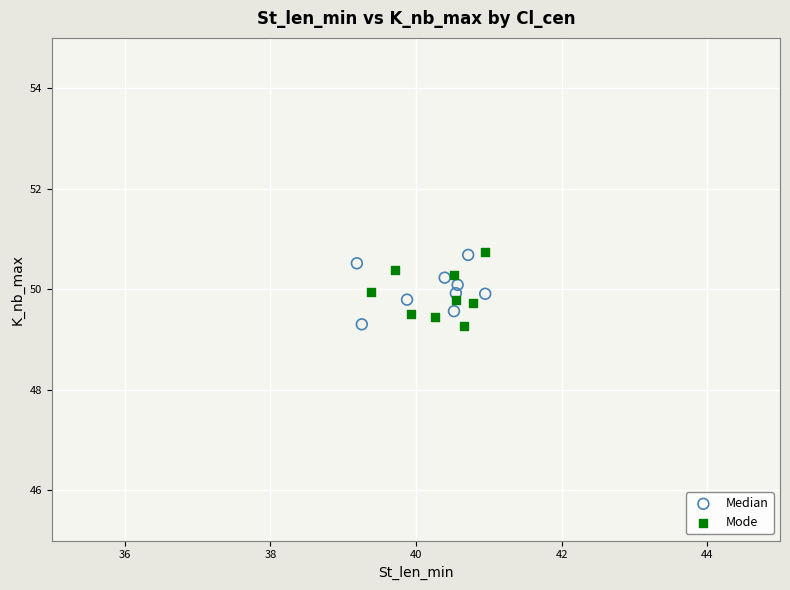

Which series has the largest Y range (max minus min)?

Mode